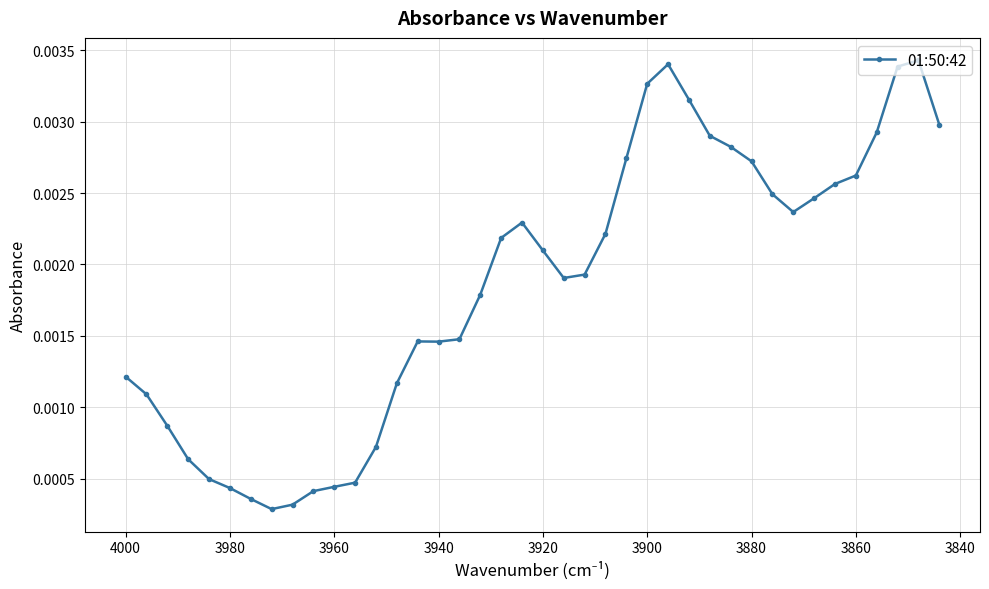

Is it true that the value at 3940 is 0.0?

True